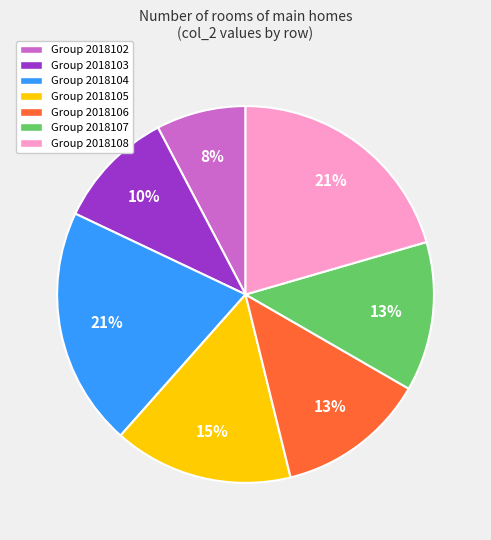

How many slices are in this pie chart?

7